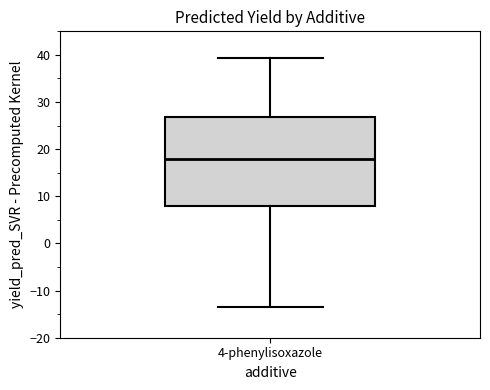

Where is the lower edge of the box for 4-phenylisoxazole on the y-axis? The values are not printed on the chart, so give them approximately, as read against the axis.

8